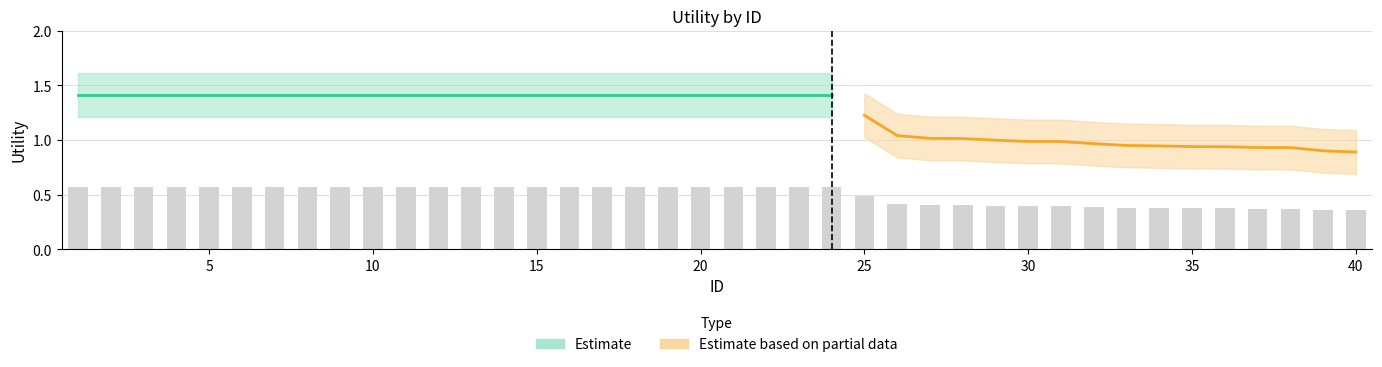

At which category is the sum across all series the highest?

1